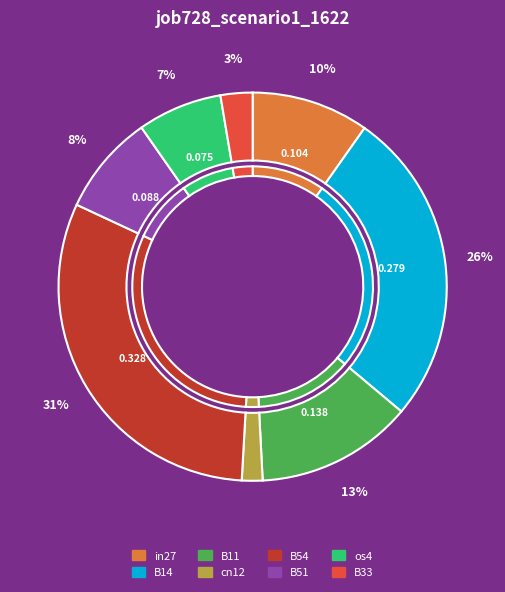

Do B14 and in27 together represent more than half of the pie?

No